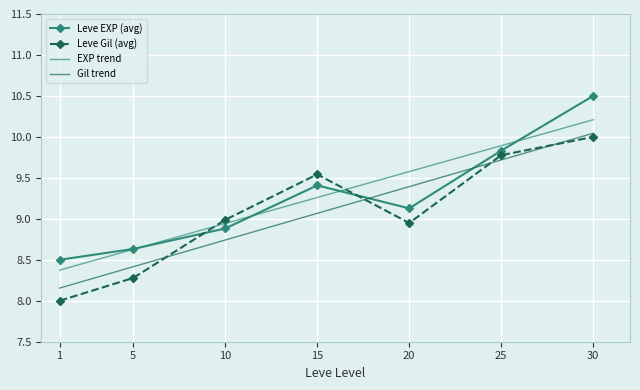

At which label does Leve EXP (avg) first exceed 9?

15